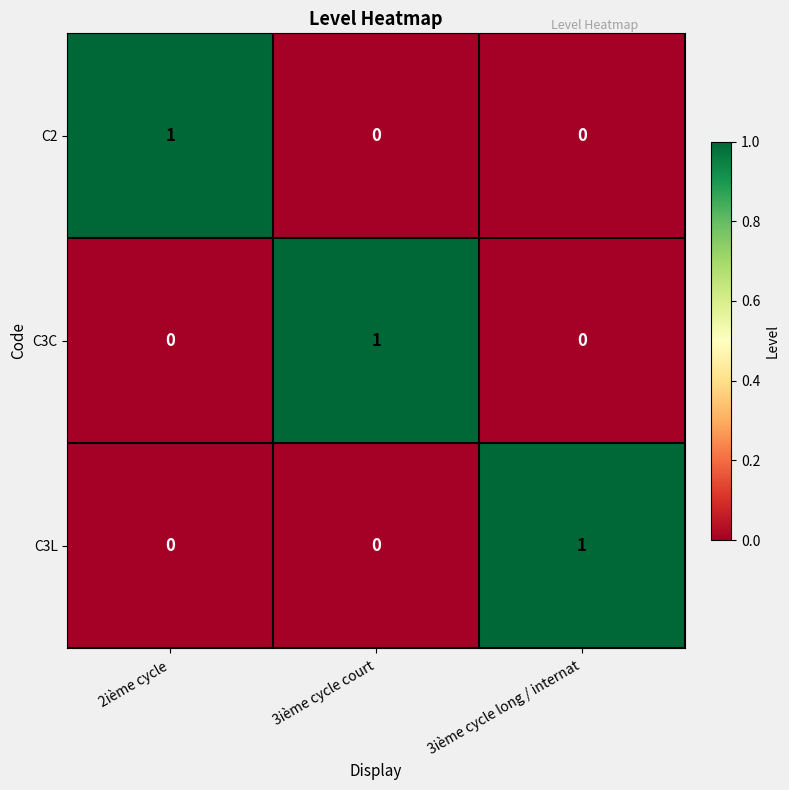

What is the spread (max minus min) of values at 2ième cycle?

1